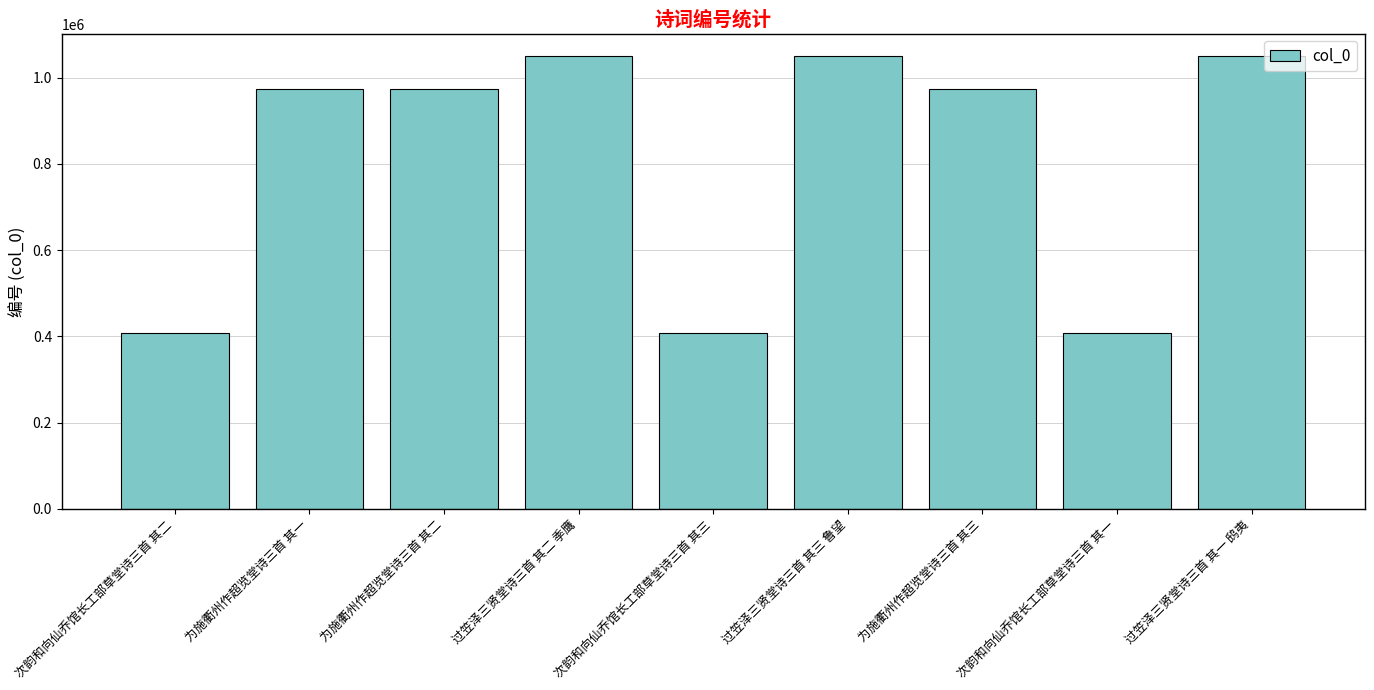

What is the greatest value displayed?

1049350